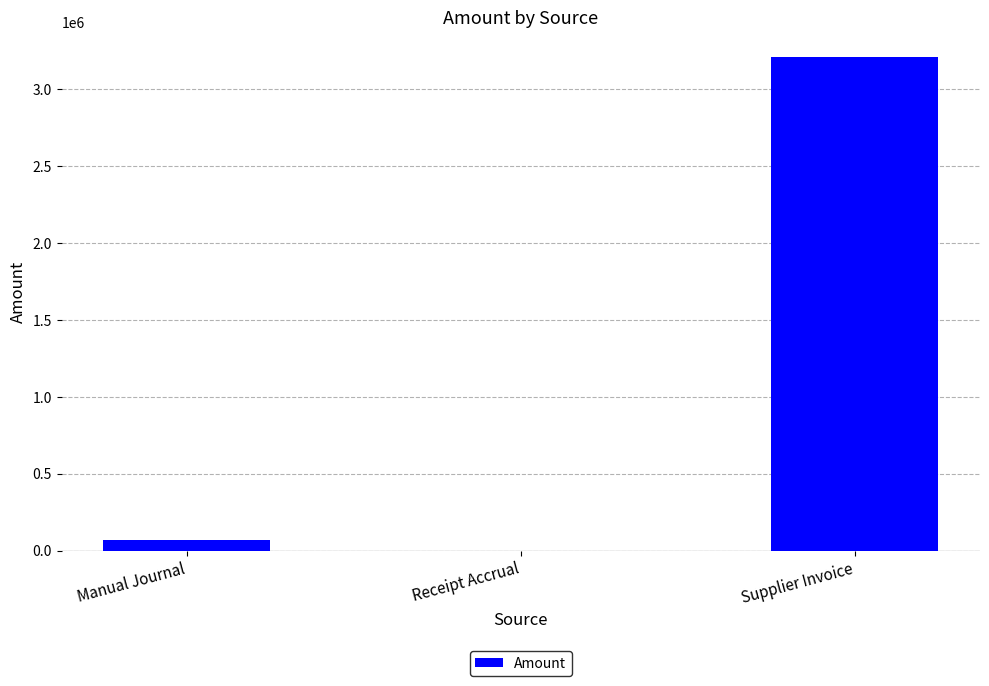

Which has a higher value, Manual Journal or Supplier Invoice?

Supplier Invoice